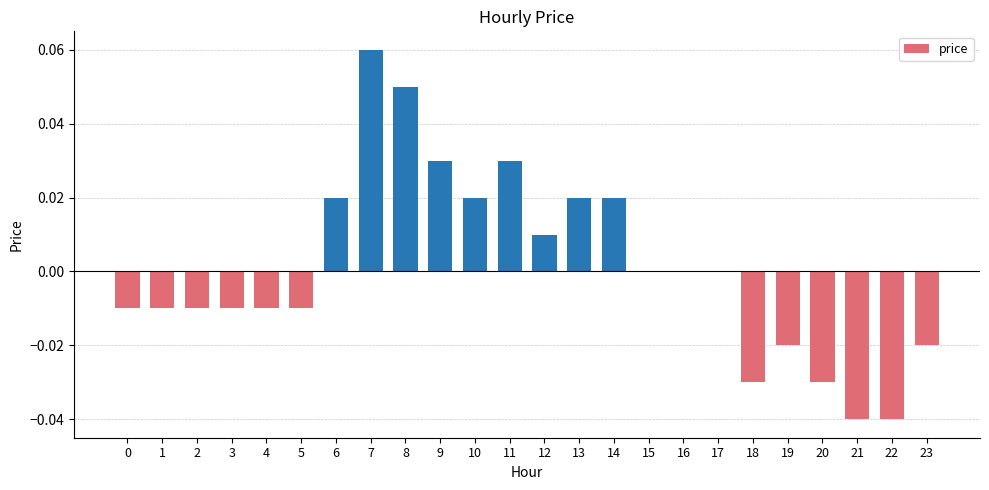

Is it true that the value at 10 is 0.0?

True